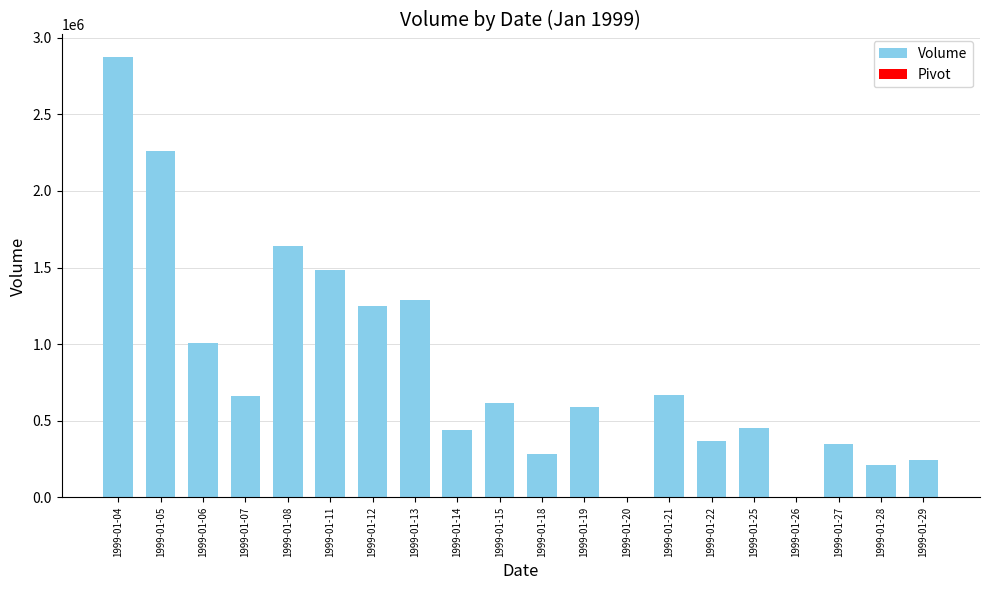

Between 1999-01-04 and 1999-01-29, which is larger?

1999-01-04